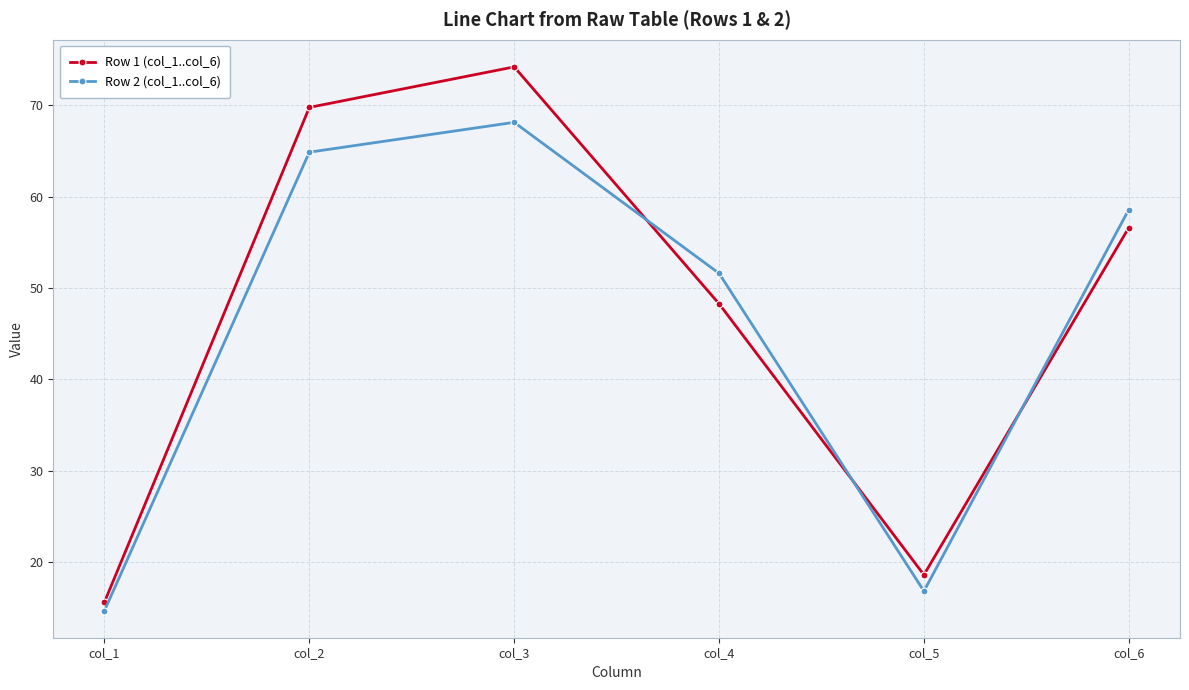

What are all the series names shown in the legend?

Row 1 (col_1..col_6), Row 2 (col_1..col_6)